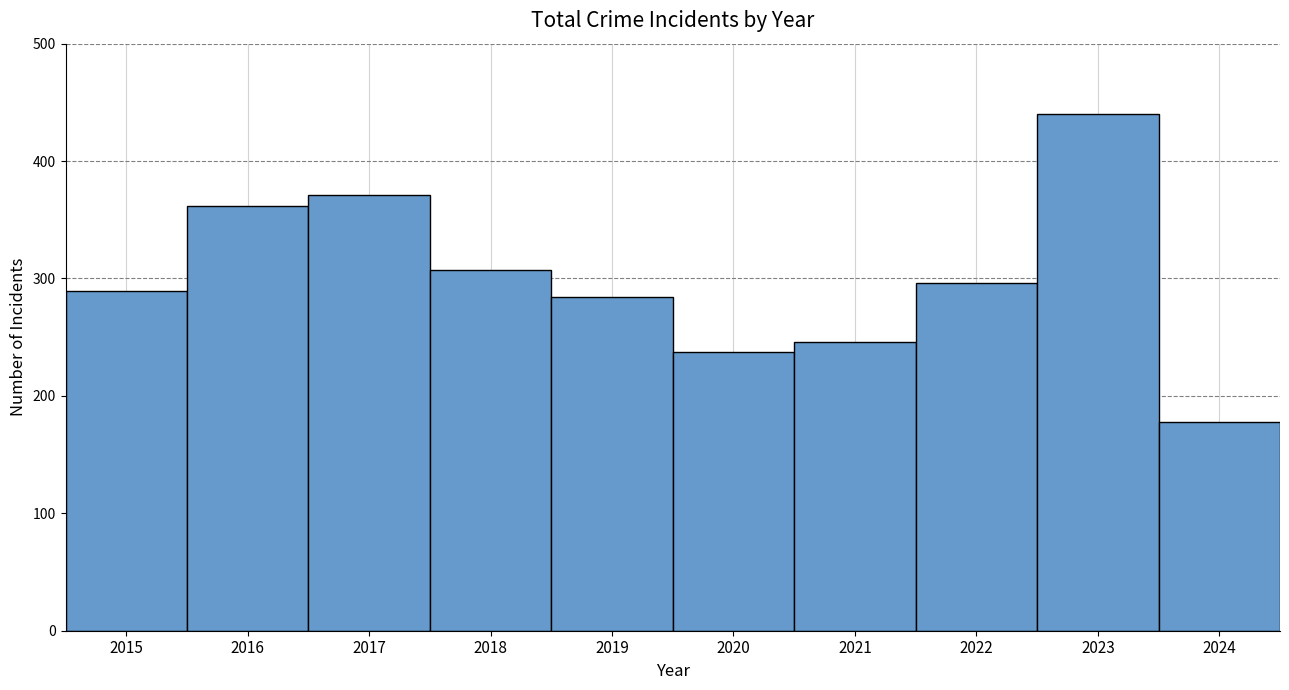

What is the minimum value shown in the chart?

178